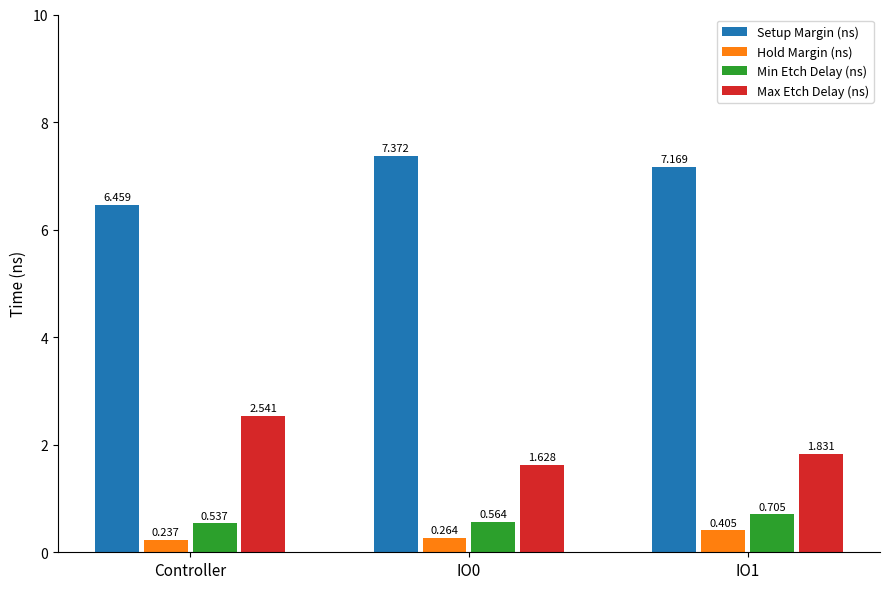

What is the sum of the Max Etch Delay (ns) values at IO1 and IO0?

3.5